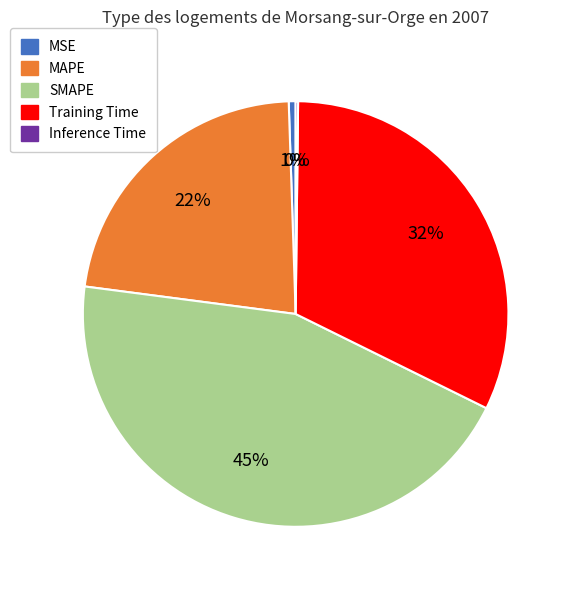

What is the largest slice in the pie chart?

SMAPE